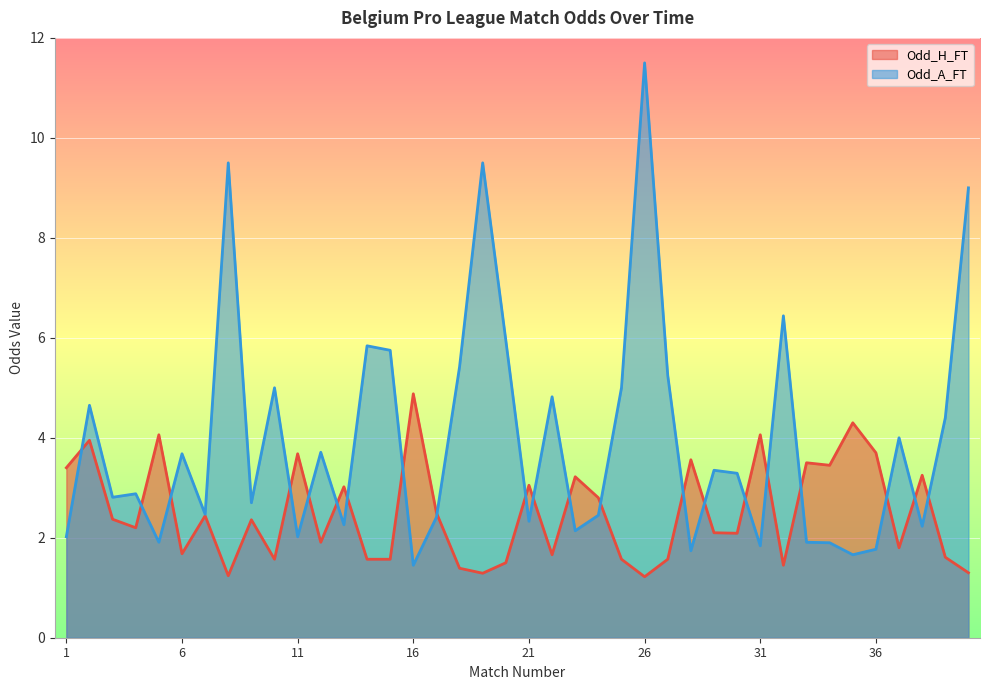

Is it true that Odd_H_FT equals 0.5 at 20?

False